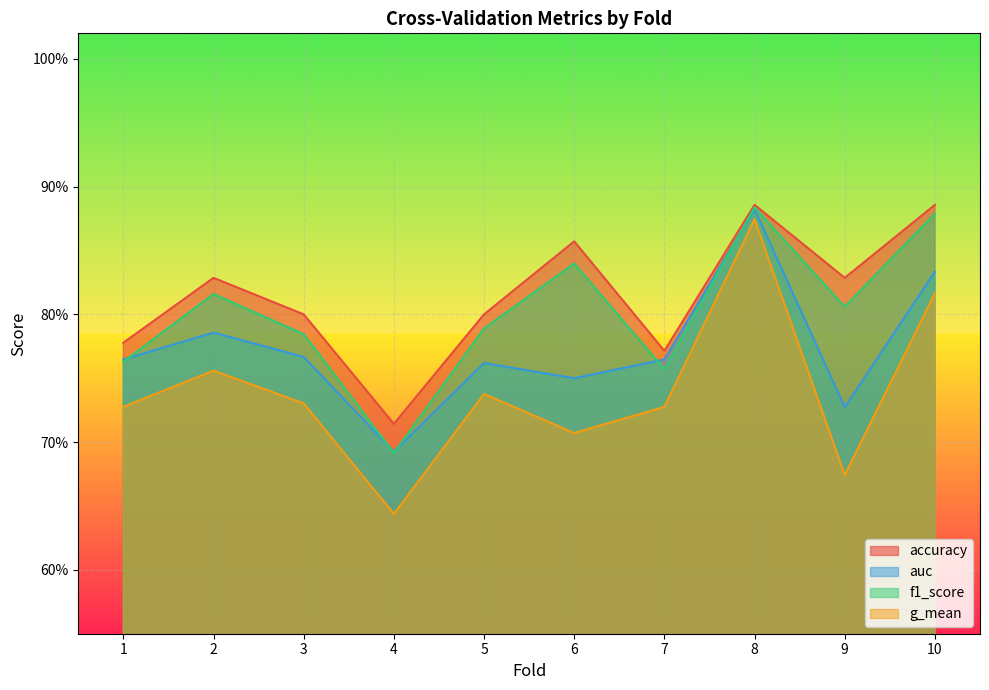

Between 2 and 9, which is larger?

2